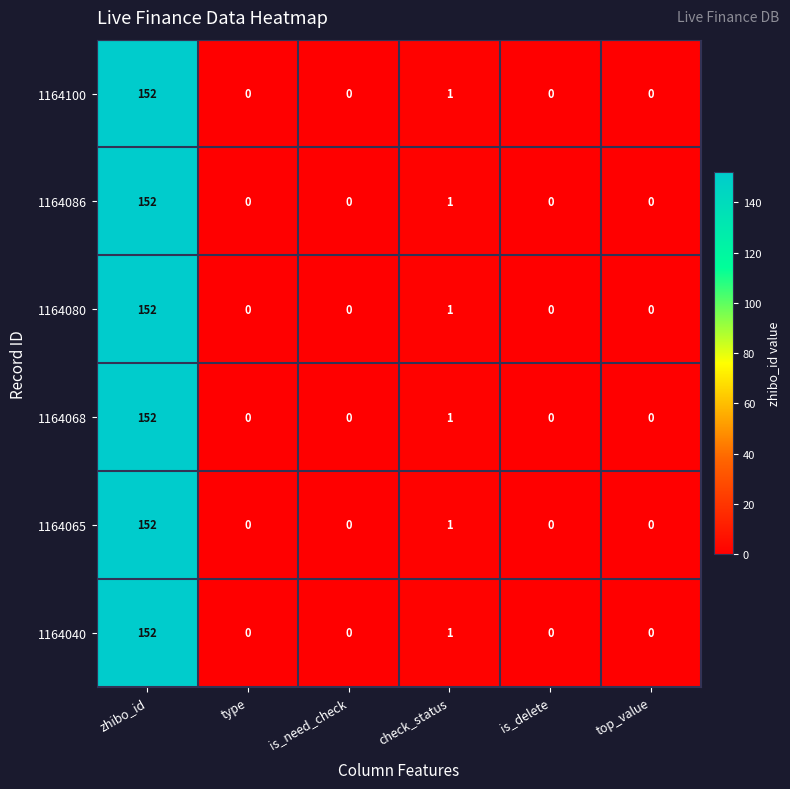

Is the value of 1164065 at check_status greater than the value of 1164068 at top_value?

Yes